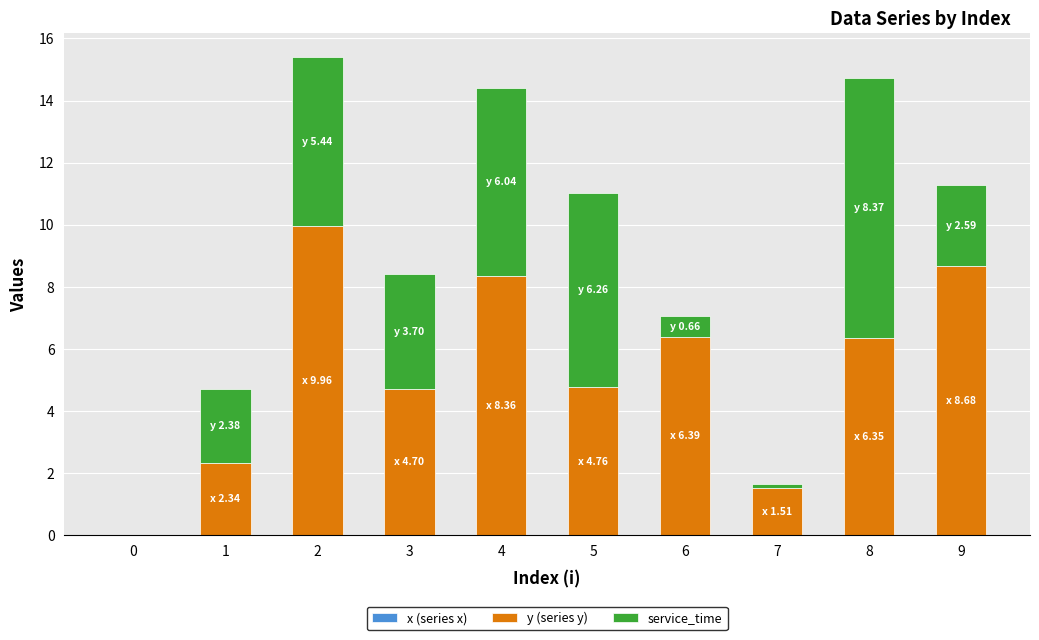

What is the total value across all series at 4?

14.4